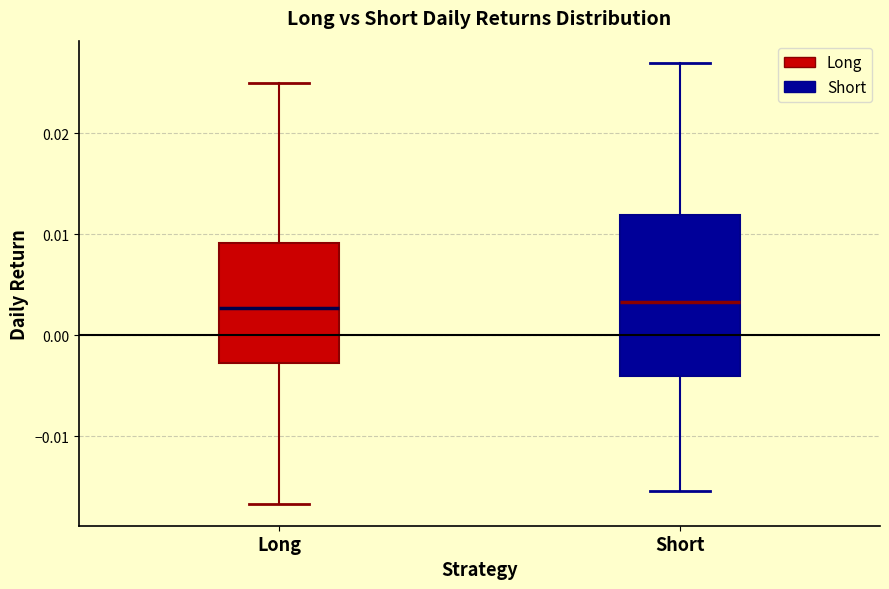

Which box is the tallest, from its lower edge to its upper edge?

Short